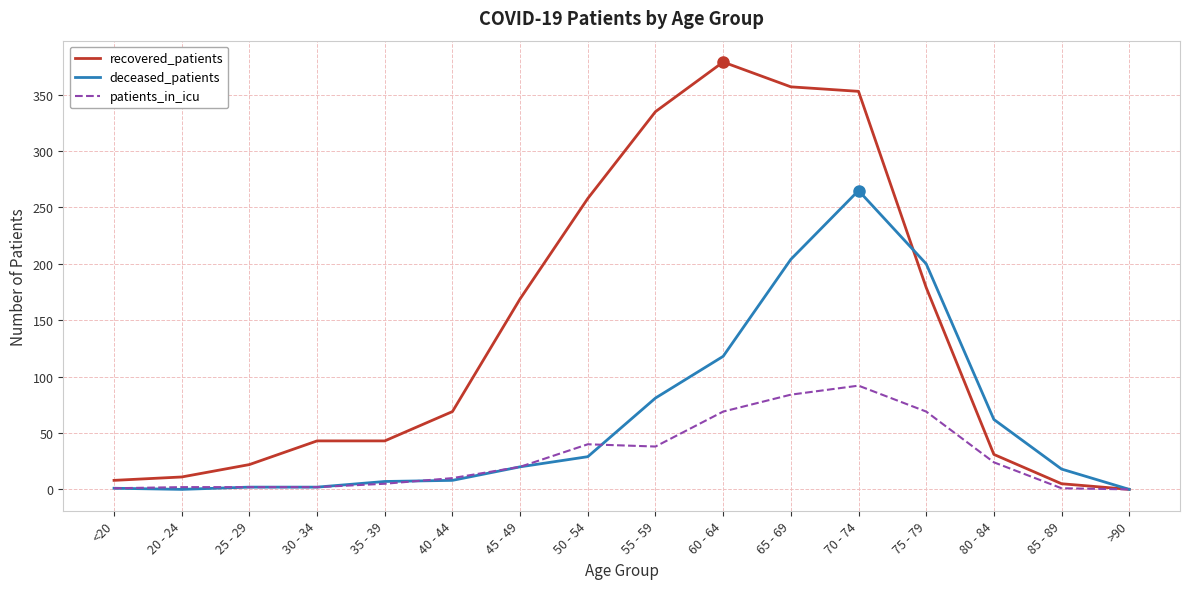

Does the chart display data point markers on the line(s)?

No